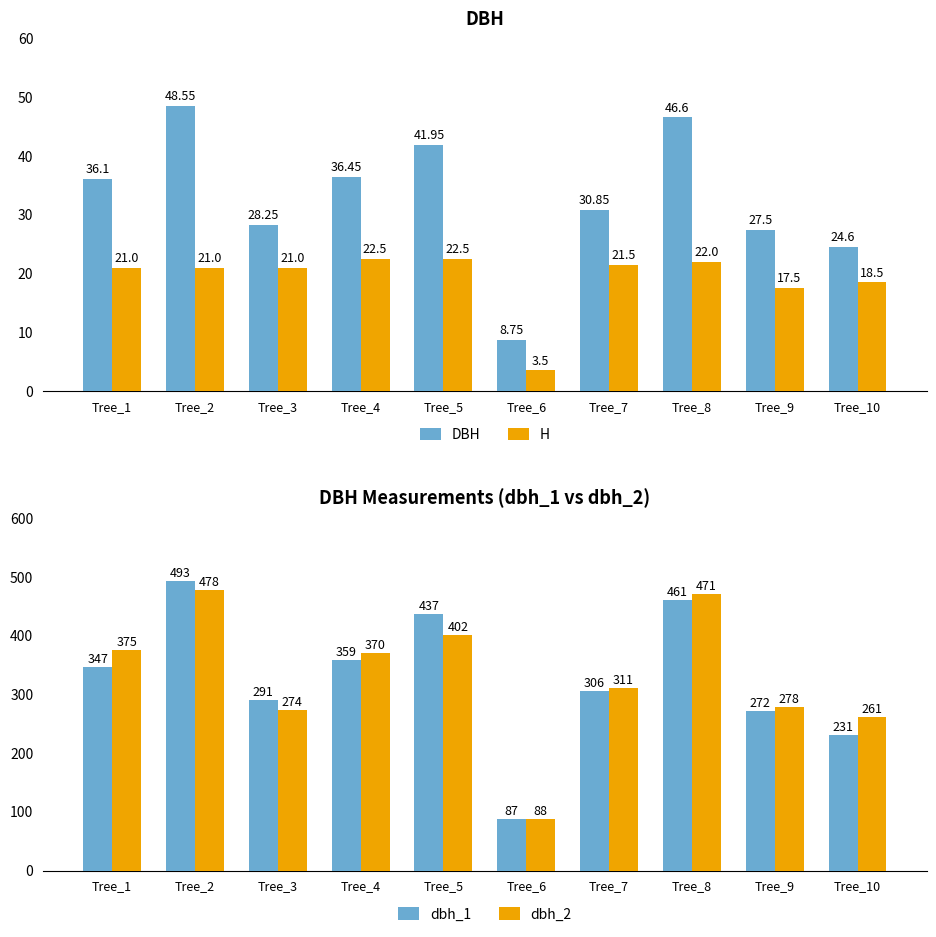

What are all the series names shown in the legend?

DBH, H, dbh_1, dbh_2